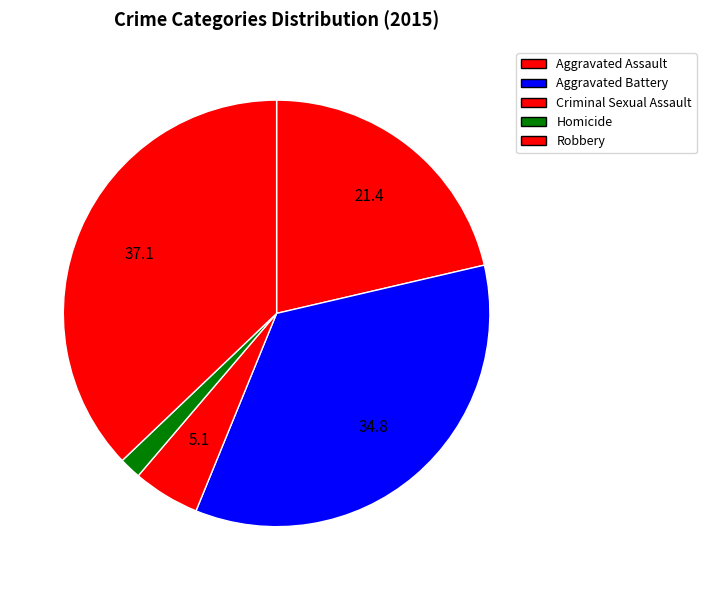

How many slices are in this pie chart?

5